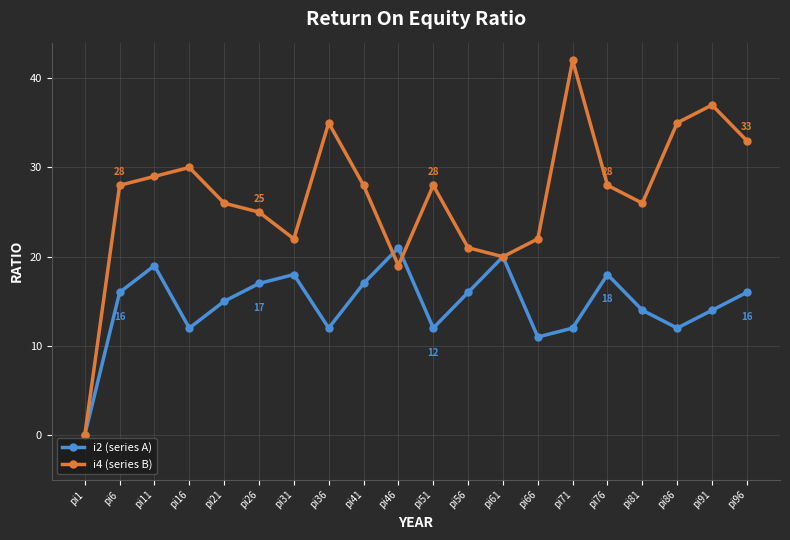

How many positive values does the i2 (series A) series have?

19